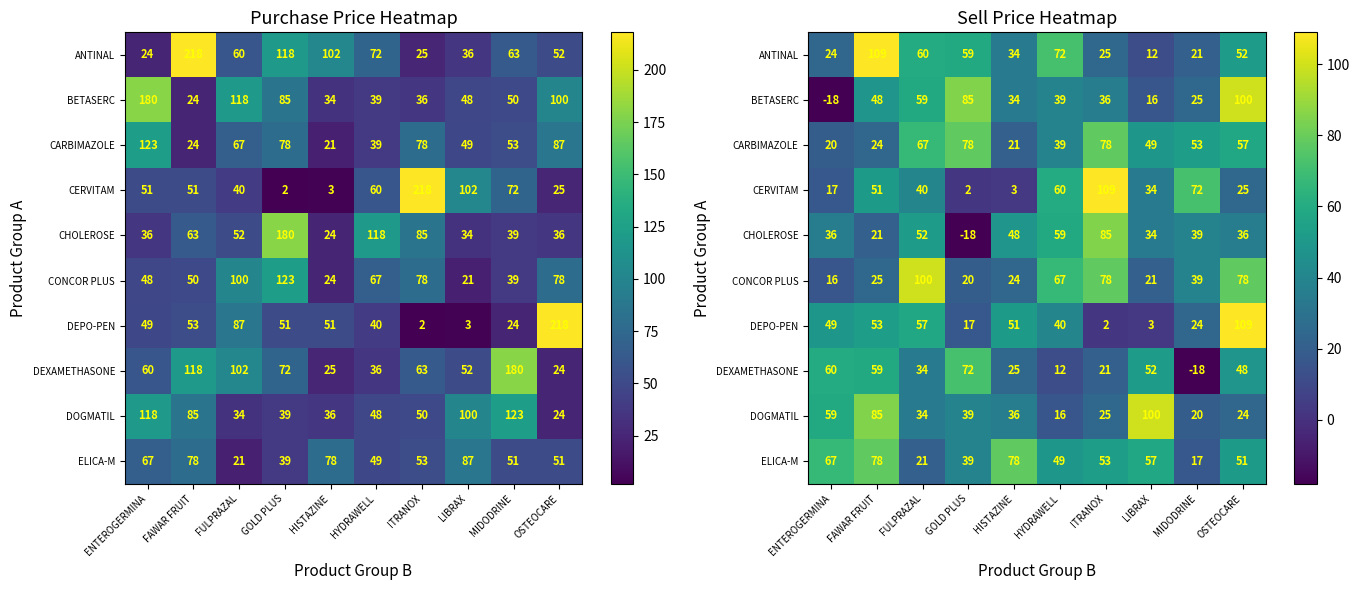

What is the total value across all series at MIDODRINE?

291.3